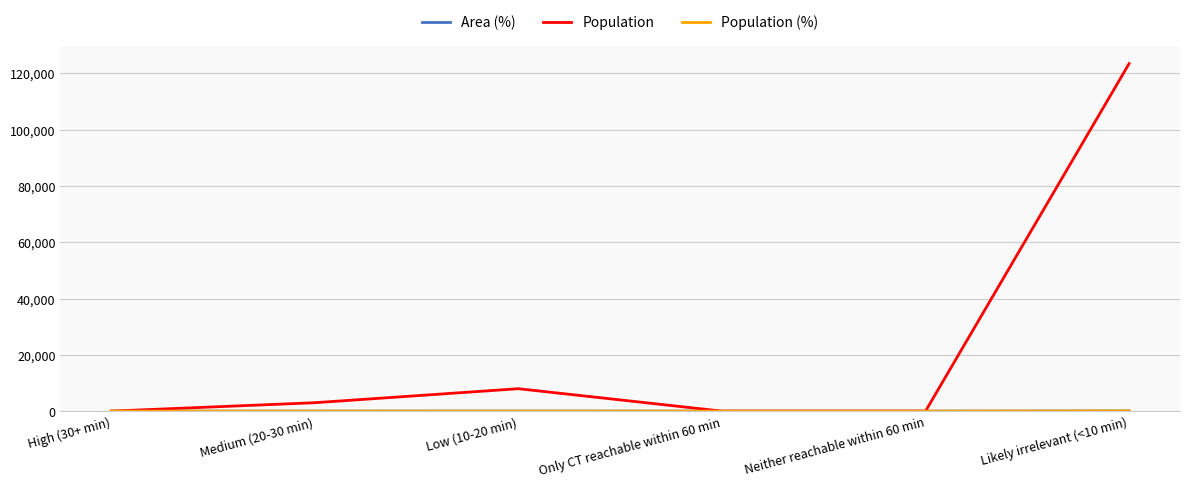

The value of Population at High (30+ min) is -71160.9. True or false?

False